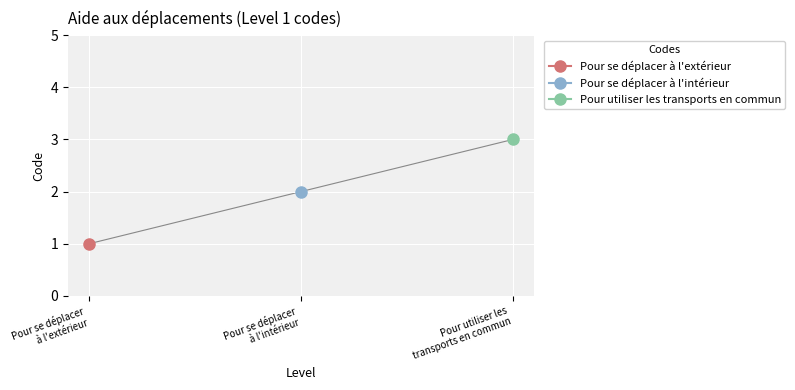

What position from the left is Pour se déplacer à l'extérieur?

1